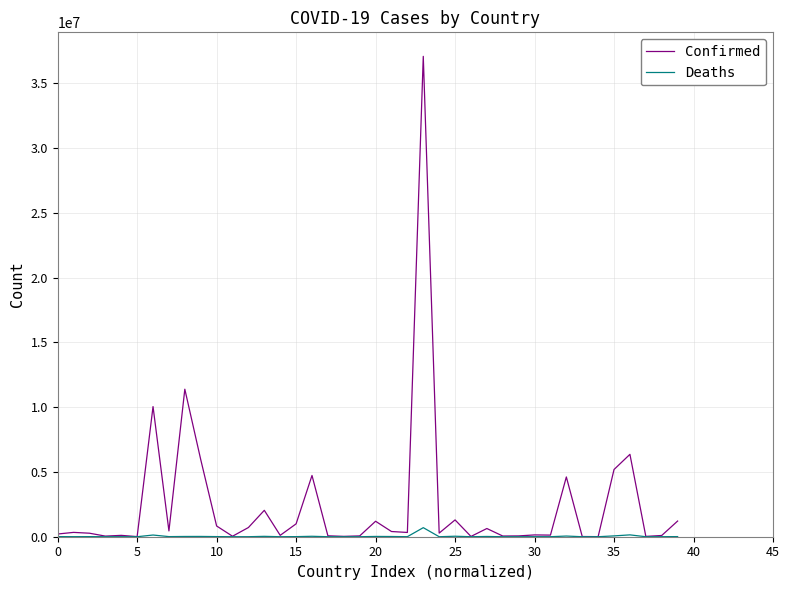

List the series in order of their overall mean, lowest first.

Deaths, Confirmed